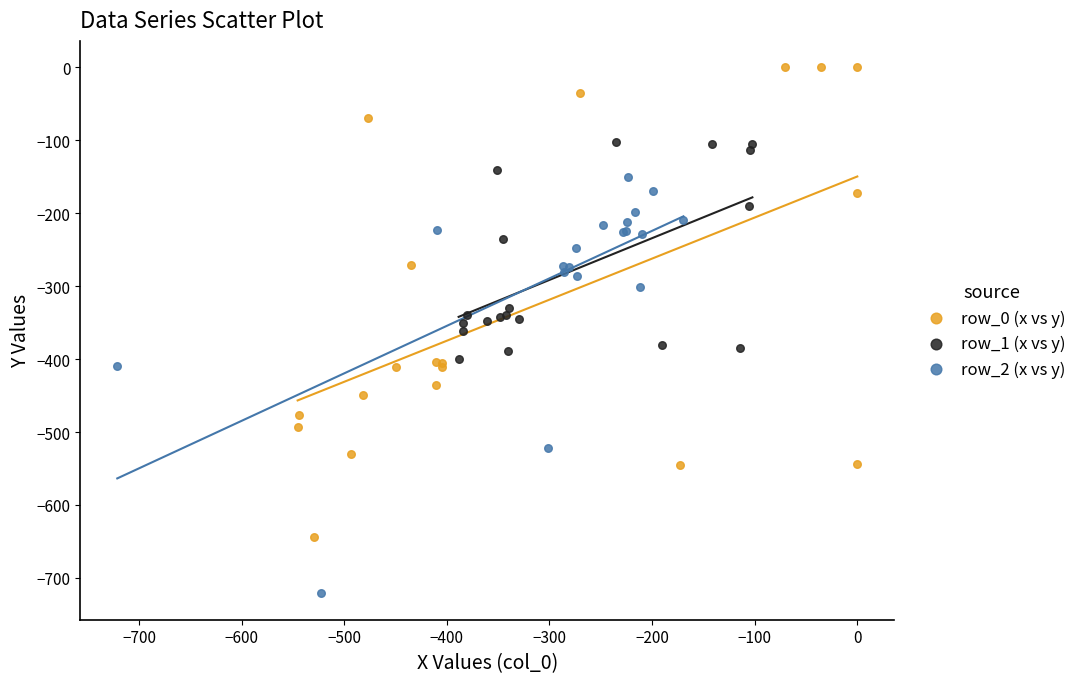

Which series has the largest Y range (max minus min)?

row_0 (x vs y)